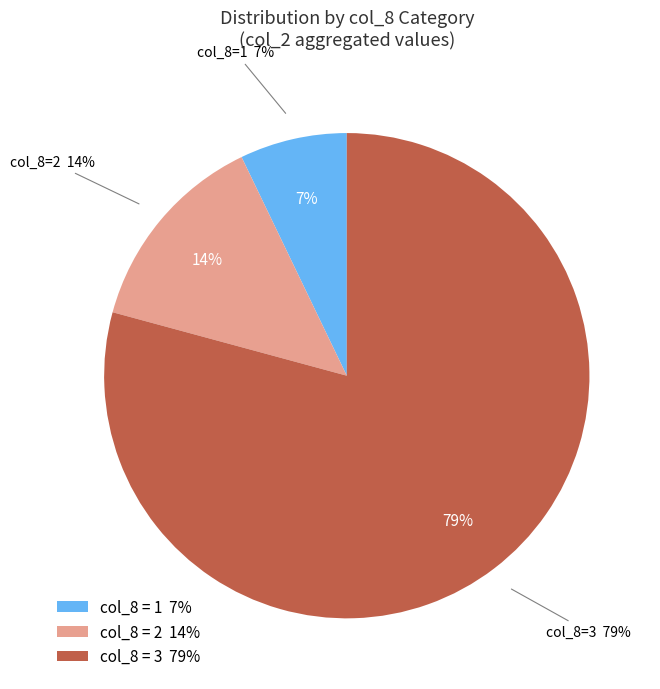

The 6 slice represents 10% of the pie. True or false?

False